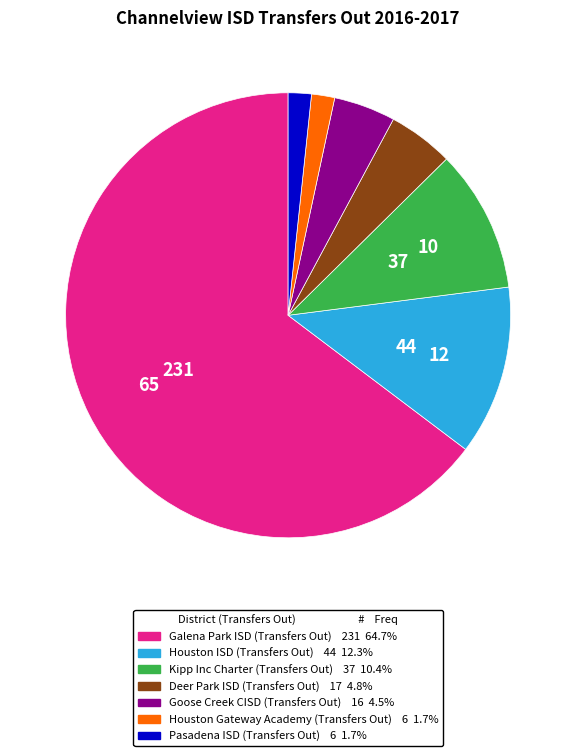

How many segments does this pie chart have?

7